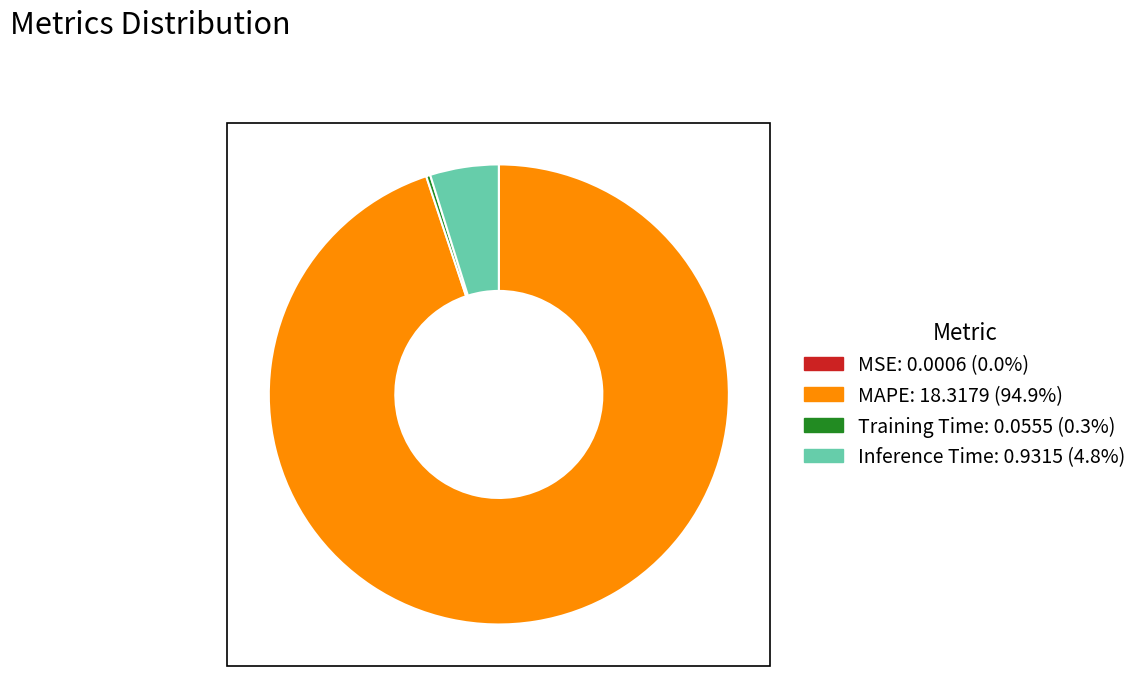

What is the majority slice?

MAPE